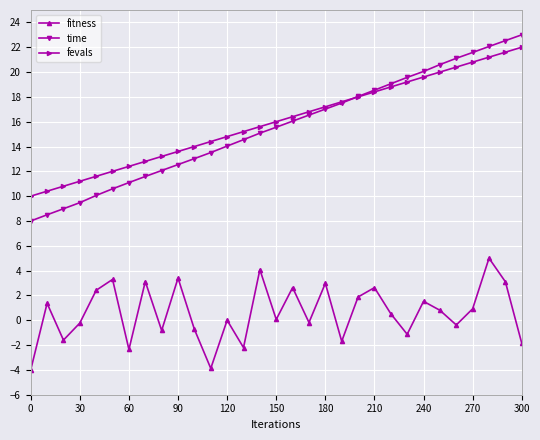

What is the value of the fitness point at the 24th from the left?

-1.1